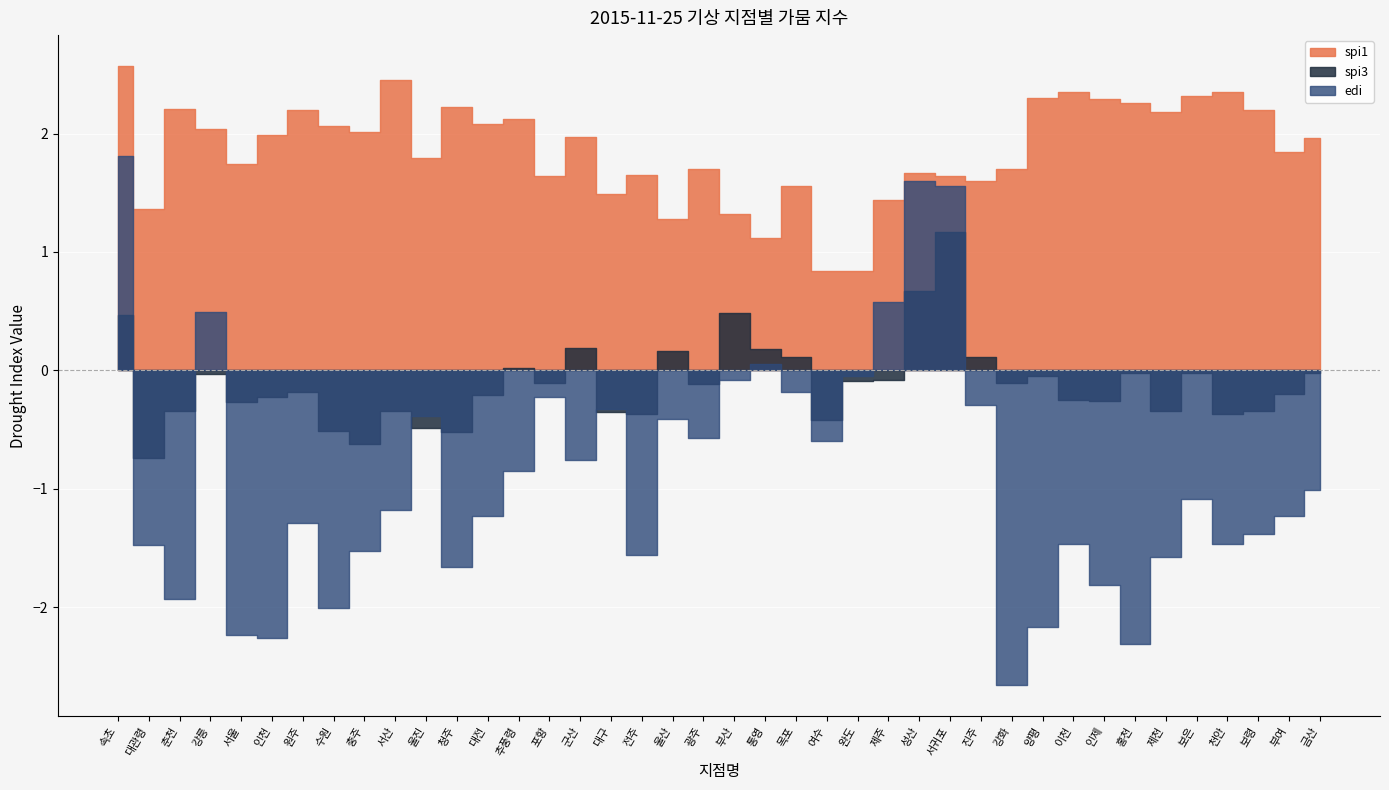

Does the chart display data point markers on the line(s)?

No